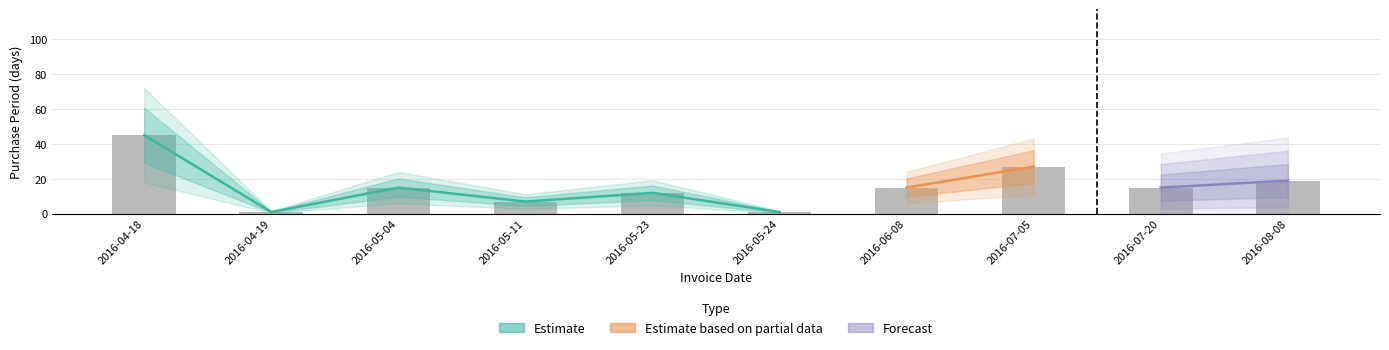

What is the difference between the values at 2016-05-24 and 2016-06-08?

14